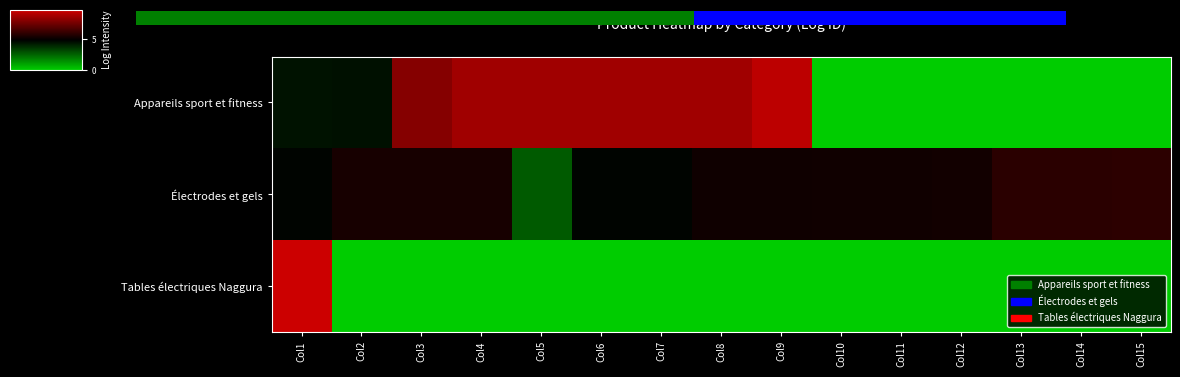

What is the spread (max minus min) of values at Col10?

5.3